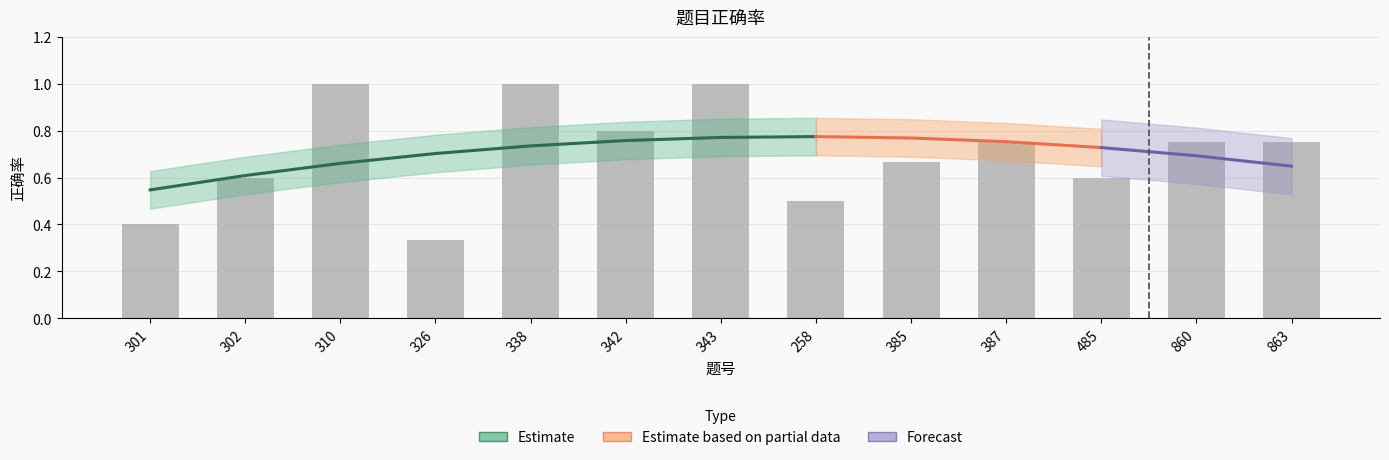

What is the average value?

0.7